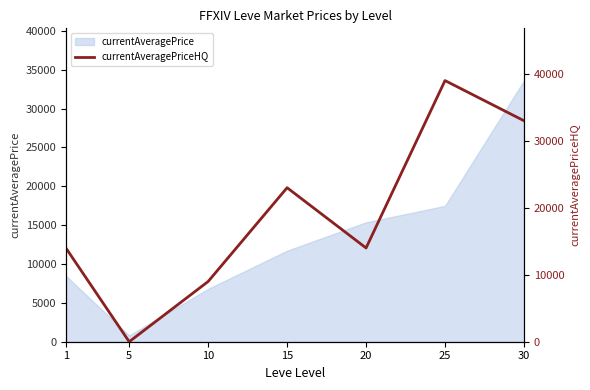

What is the difference between the maximum and second lowest values?

30004.0